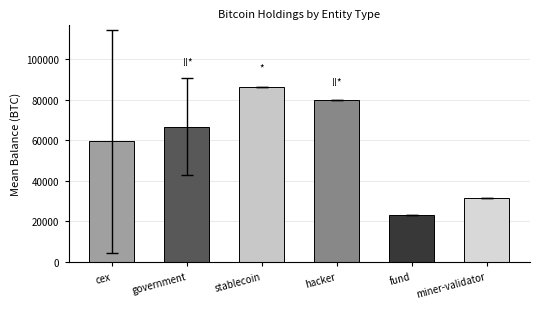

How many data points are above 66671?

3